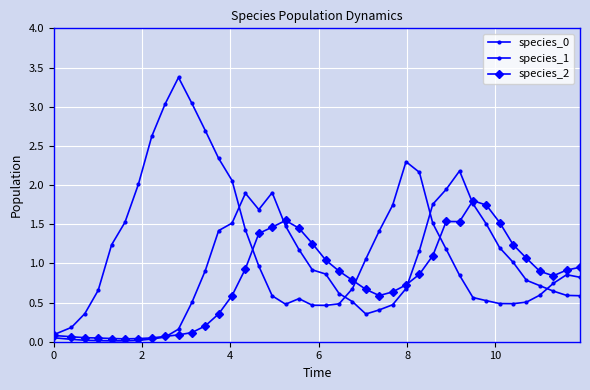

What is the difference between the second highest and minimum values in the species_1 series?

1.9